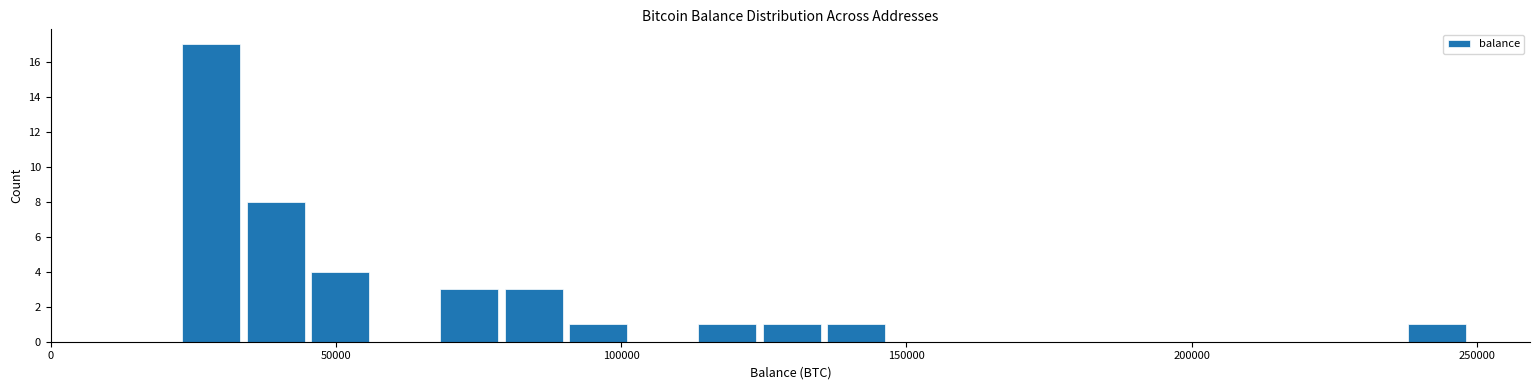

Read against the x-axis, roughly where is the centre of the tallest bar?

30000